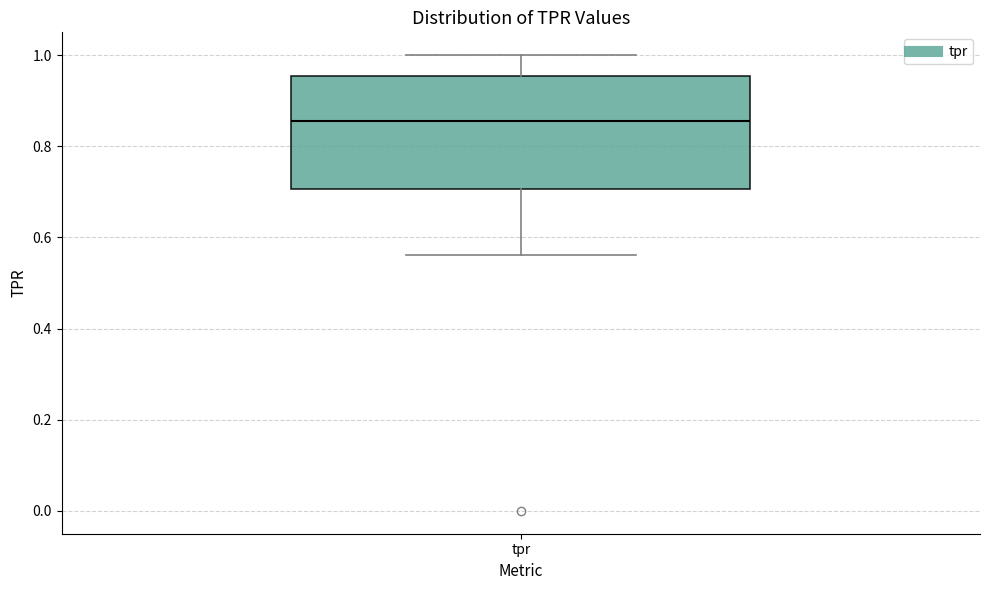

Read this box plot against the y-axis: the position of the median line, the range covered by the box, and the ends of both whiskers. The values are not printed on the chart, so give them approximately, as read against the axis.

median 0.86, box 0.70 to 0.96, whiskers 0.56 to 1.00